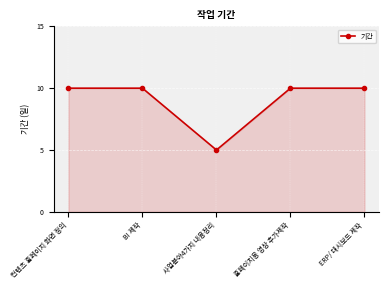

What is the label of the 3rd point from the left?

사업분야4가지 내용정리